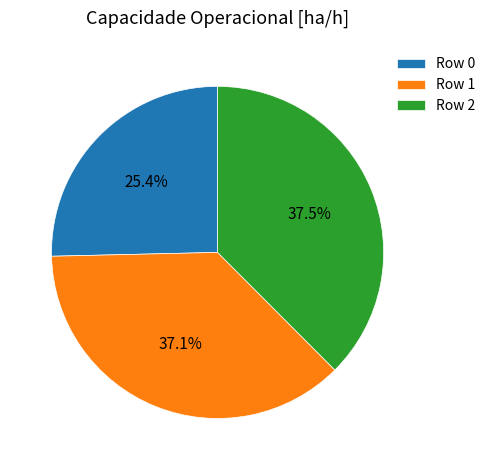

What is the total percentage of Row 1 and Row 2?

74.6%